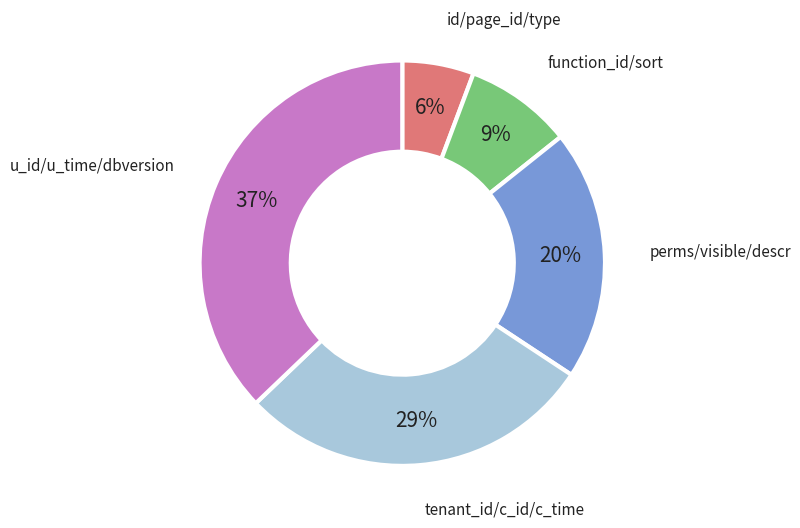

To the nearest percent, what is the difference between the largest and smallest slice percentages?

31%